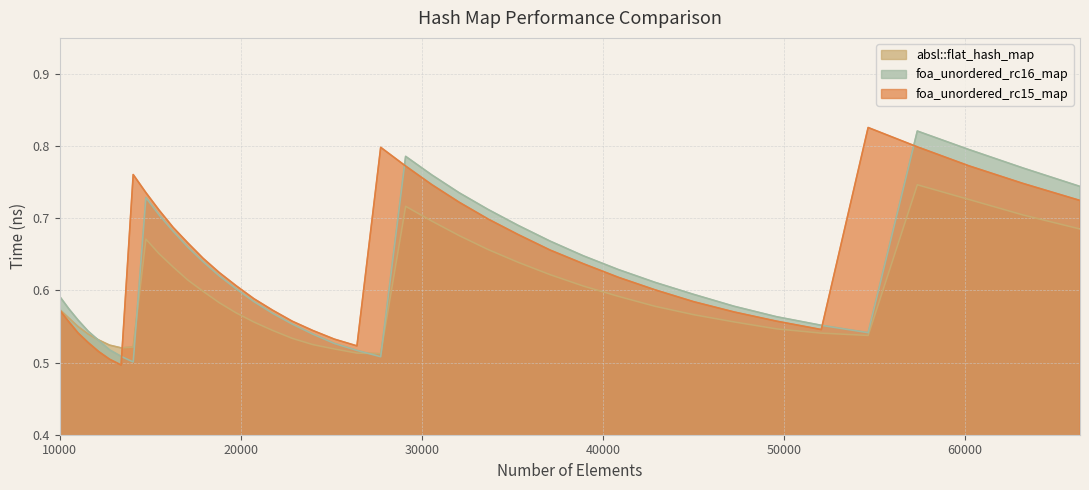

True or false: absl::flat_hash_map and foa_unordered_rc16_map intersect in this chart.

True